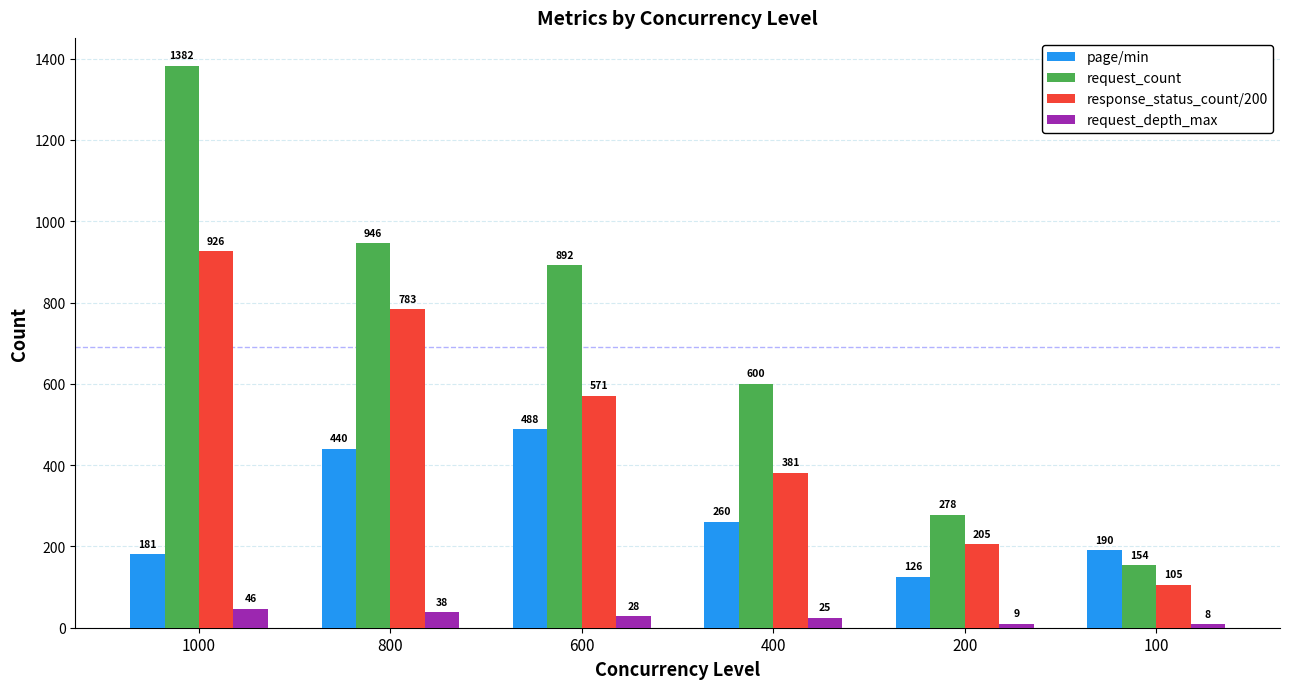

Which category has the lowest value across all series?

100